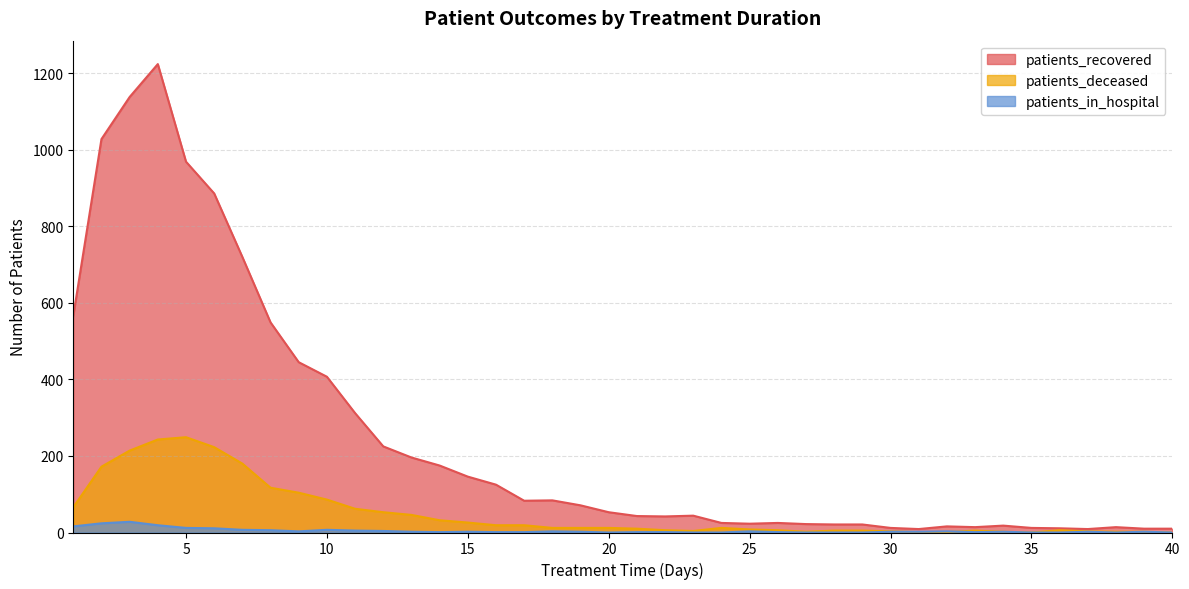

At which category does patients_deceased reach its first local valley?

23